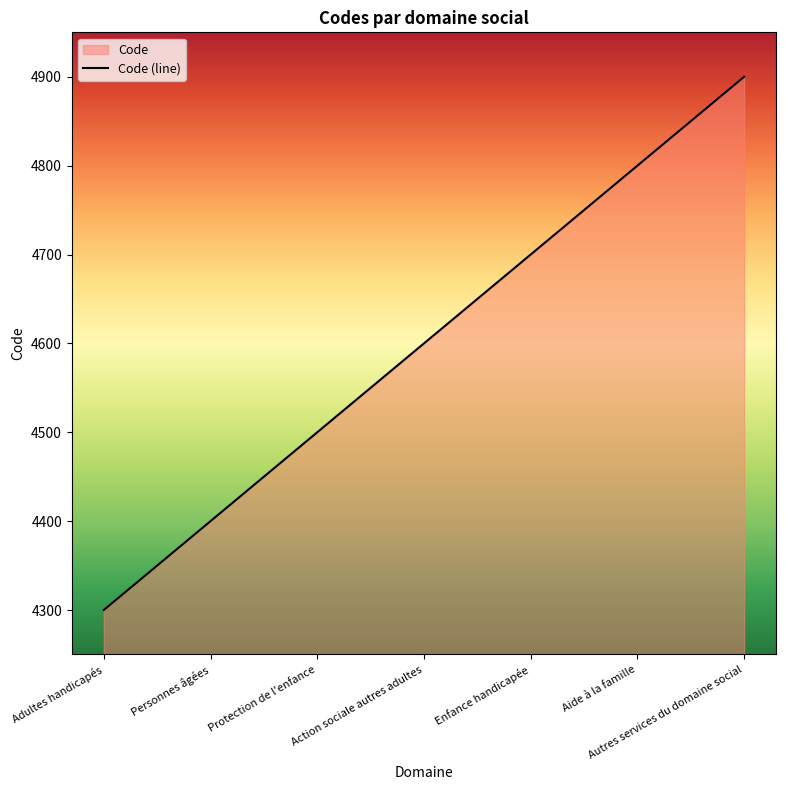

True or false: the data shows 2625 at Enfance handicapée.

False